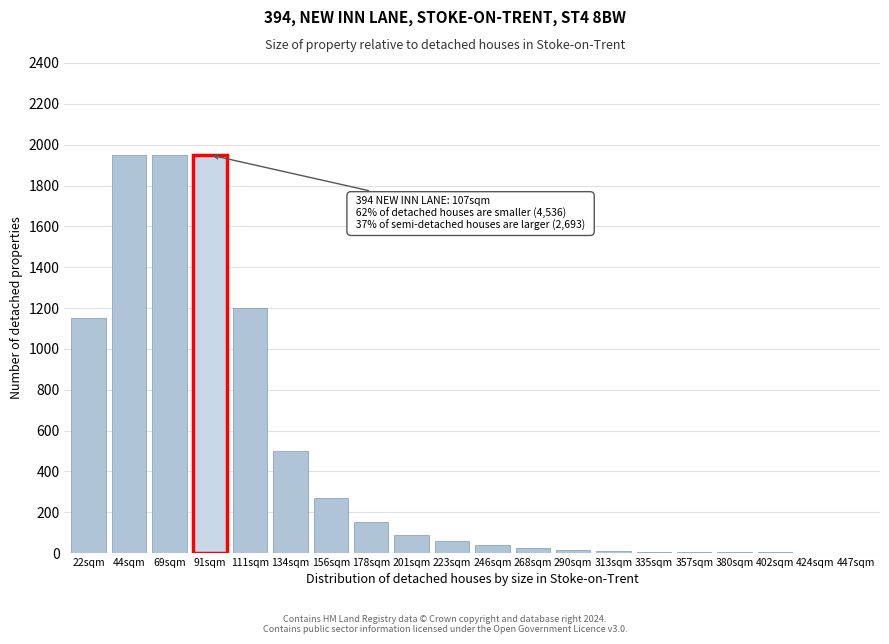

True or false: the data shows 1950 at 91sqm.

True